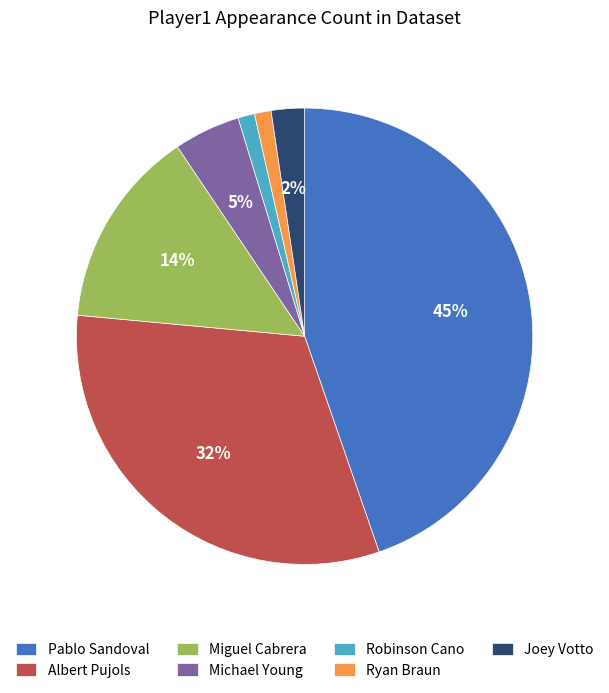

Is Miguel Cabrera the majority of the pie?

No